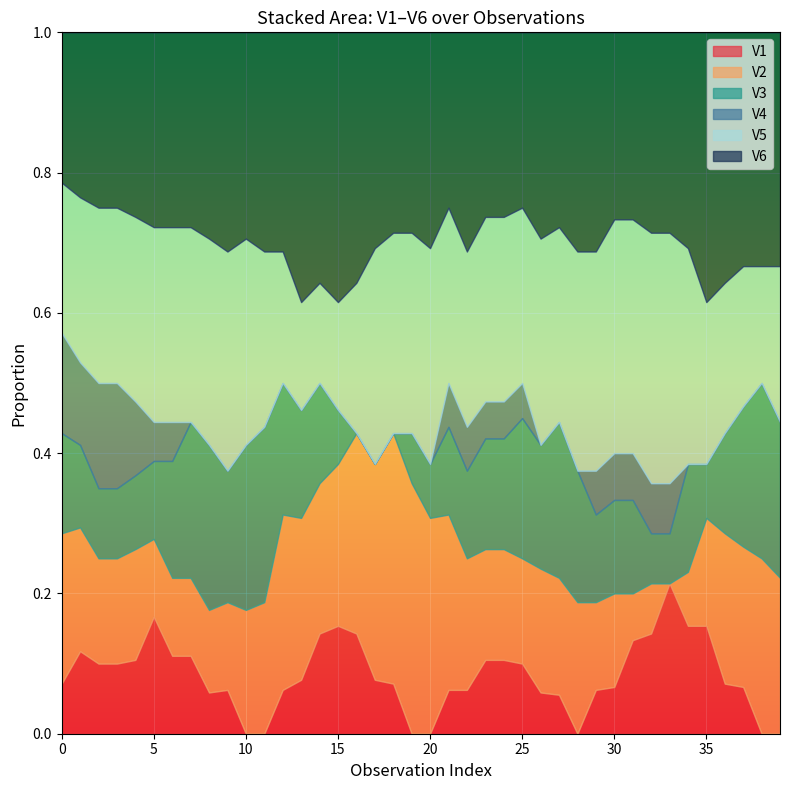

What are all the series names shown in the legend?

V1, V2, V3, V4, V5, V6